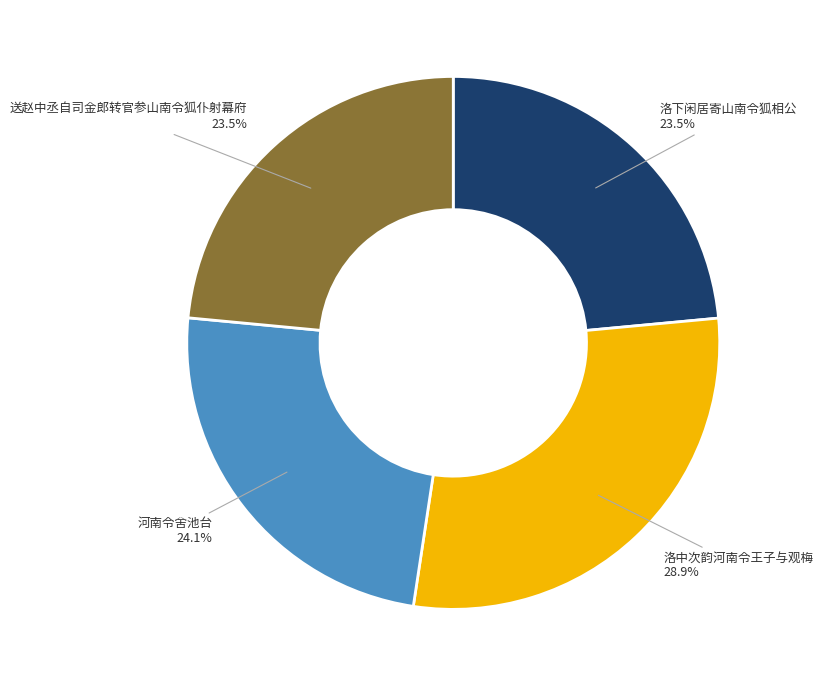

Which category has the biggest portion of the pie?

洛中次韵河南令王子与观梅